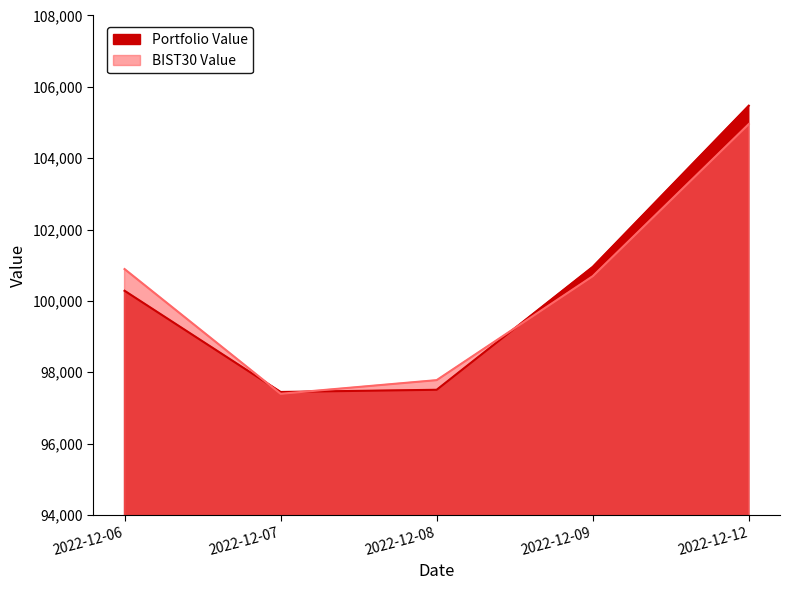

Where does the BIST30 Value series first go above 100693?

2022-12-06